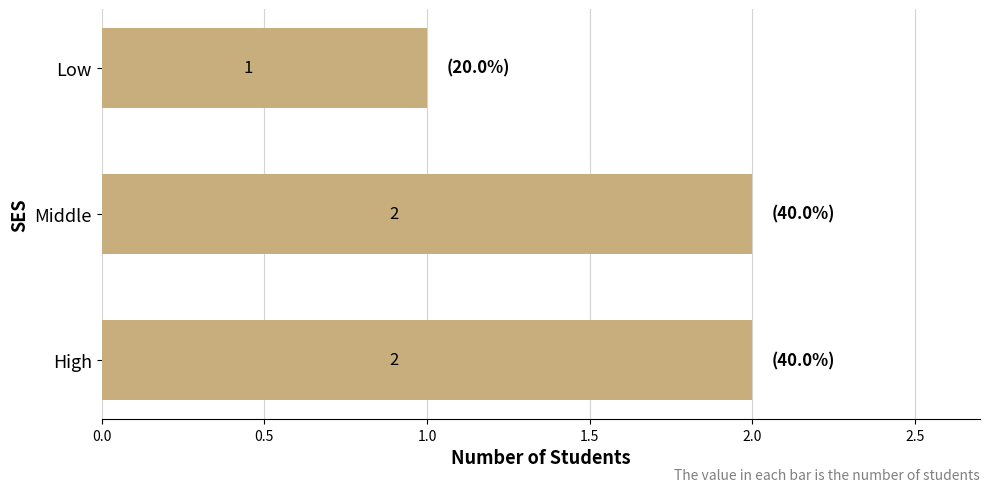

The value at High is 2. True or false?

True